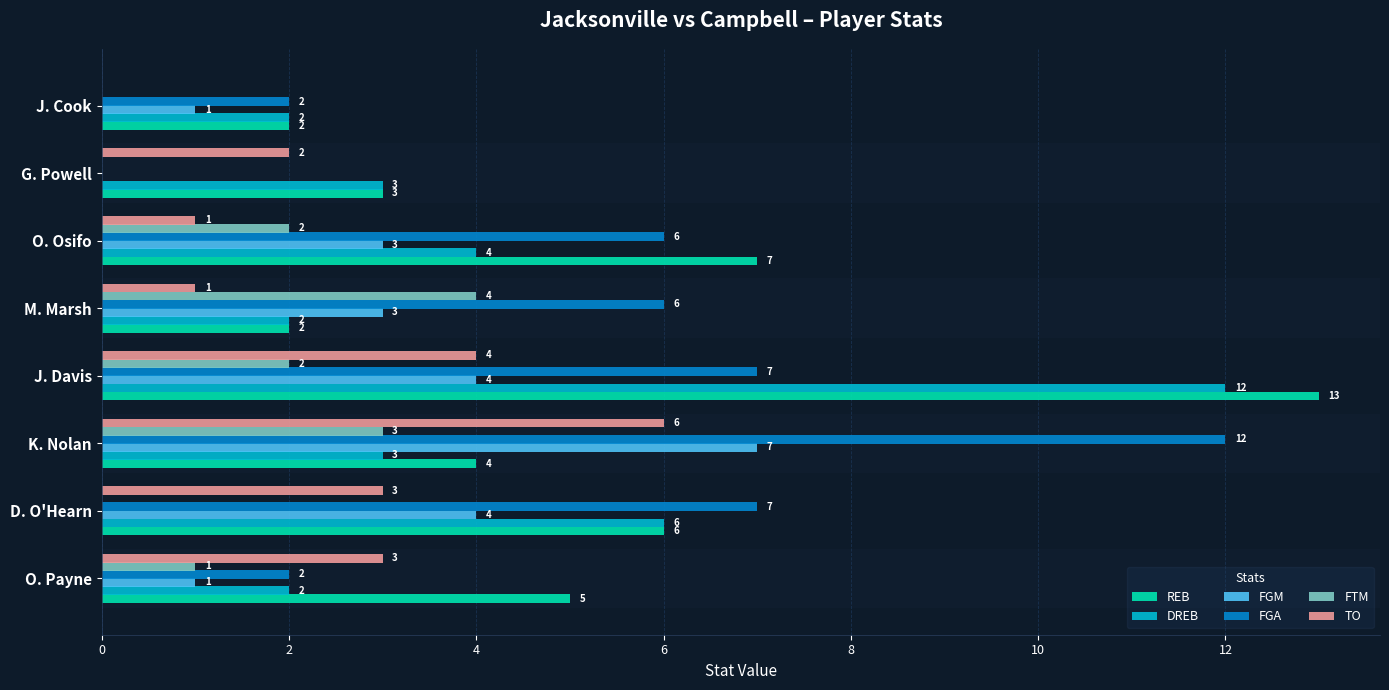

The value of DREB at K. Nolan is 2. True or false?

False